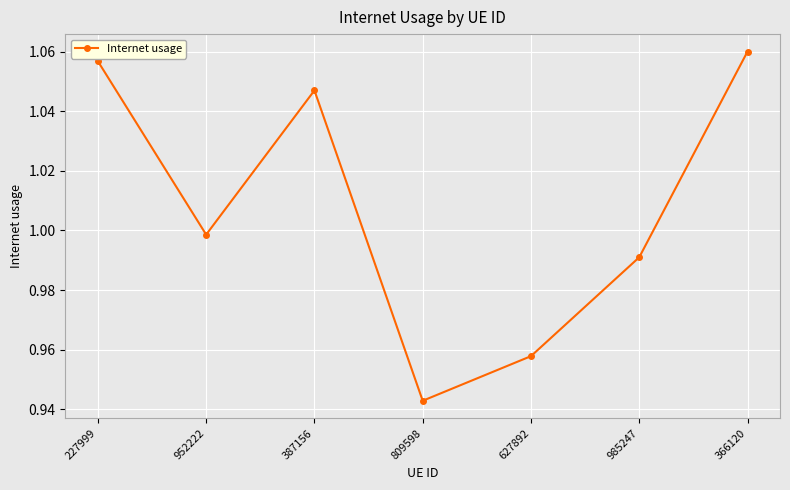

Is this an area chart (filled region under the line)?

No